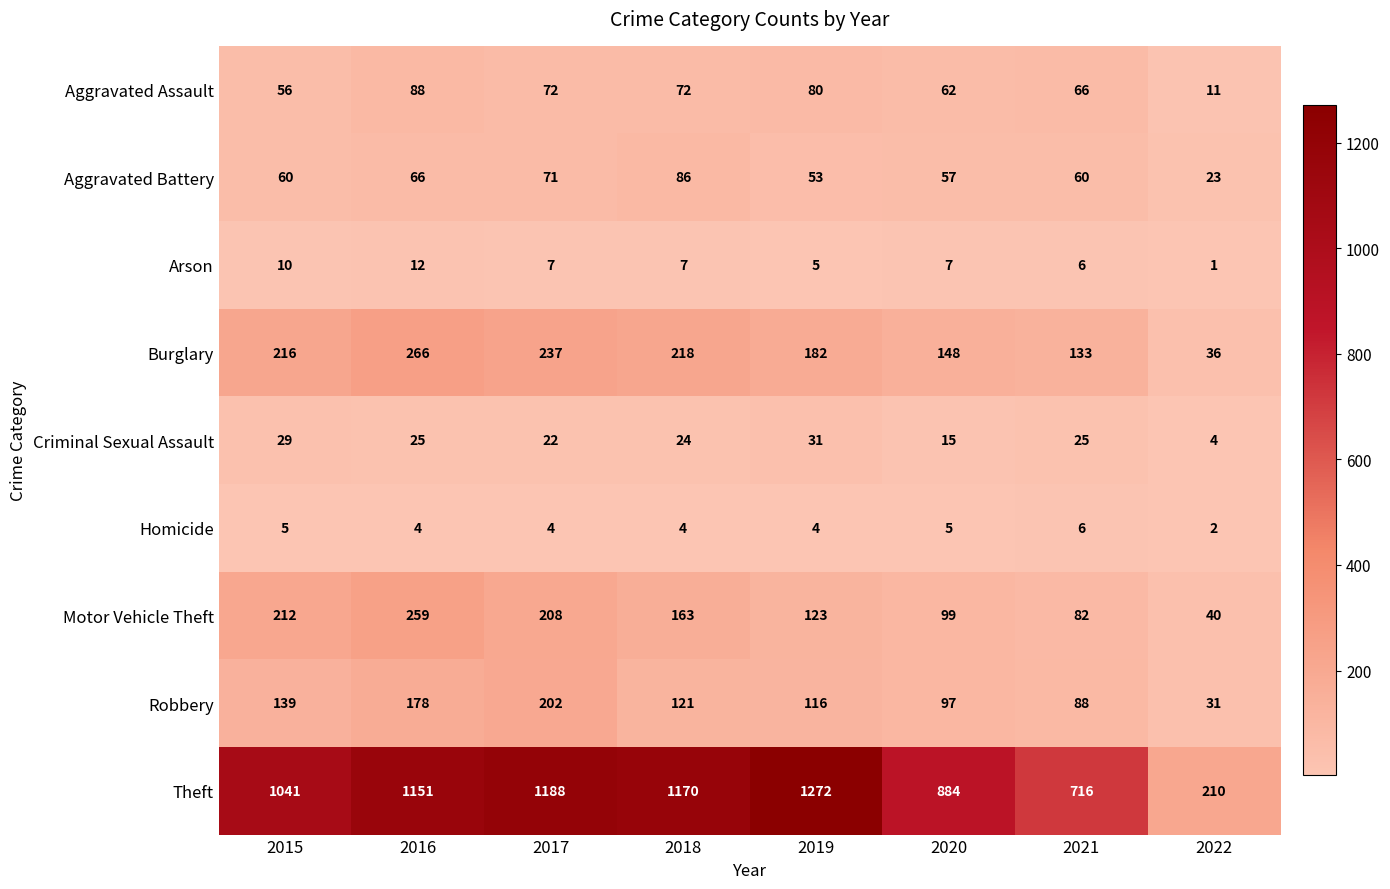

Rank the series at 2017 from highest to lowest value.

Theft, Burglary, Motor Vehicle Theft, Robbery, Aggravated Assault, Aggravated Battery, Criminal Sexual Assault, Arson, Homicide